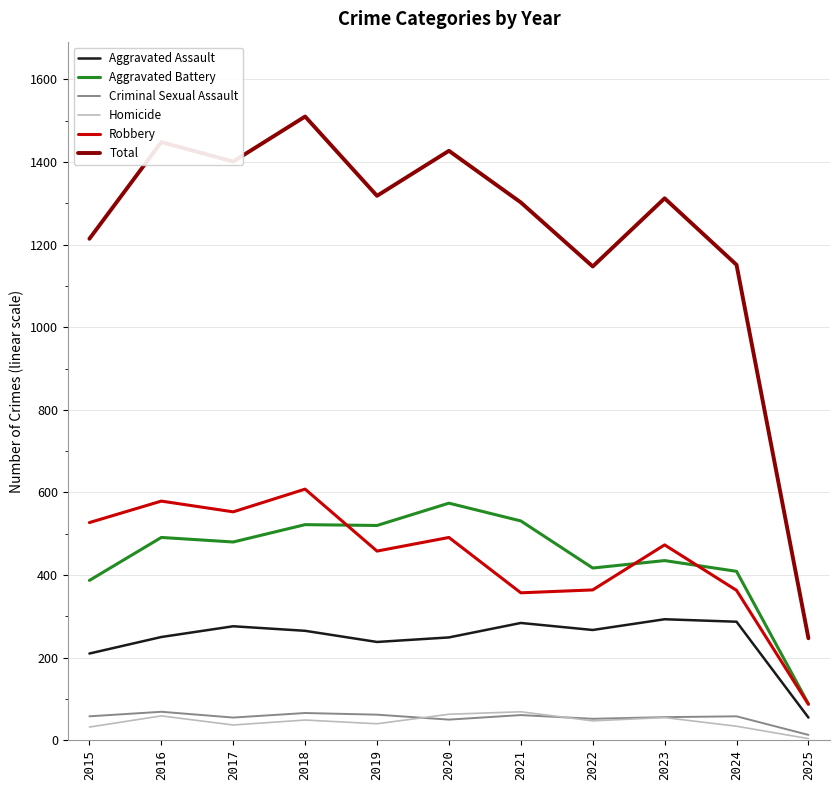

What is the approximate value of Aggravated Battery at 2020, to the nearest 5?

575